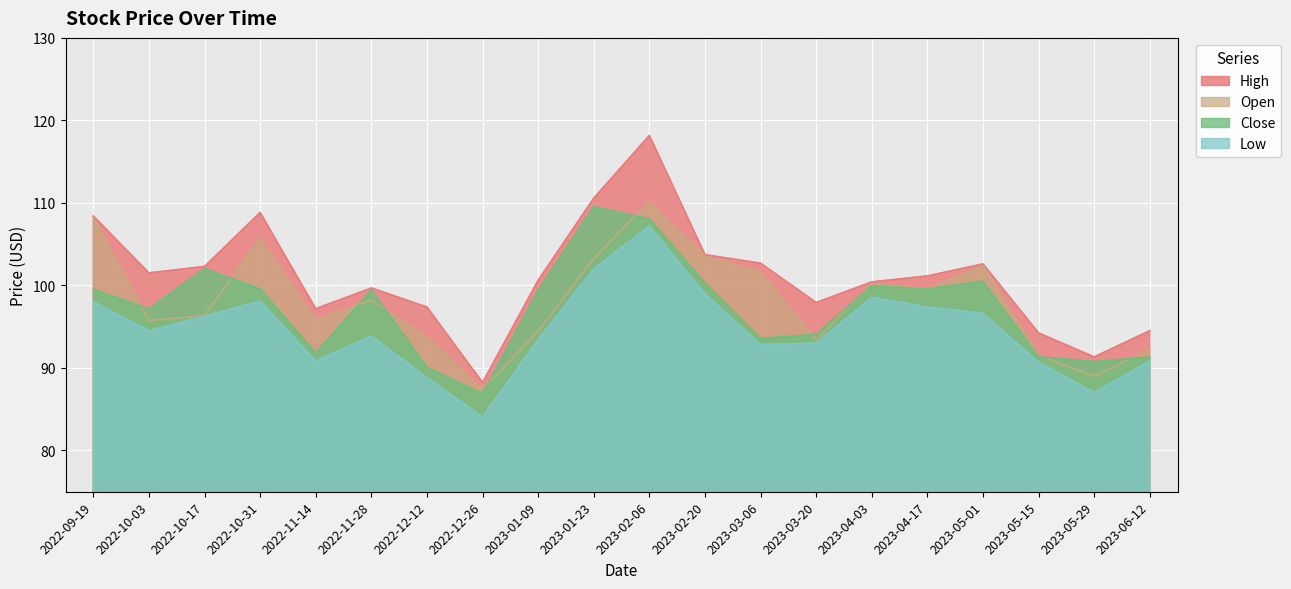

True or false: Close and High intersect in this chart.

False